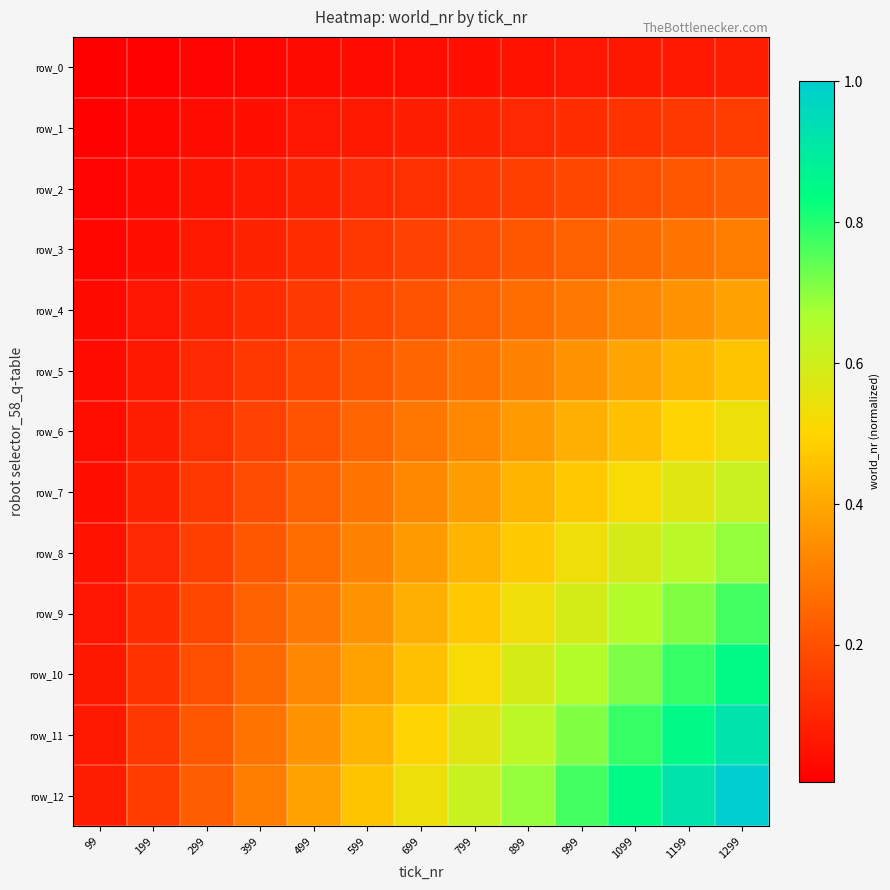

The row_7 series shows 0.4 at 899. True or false?

True